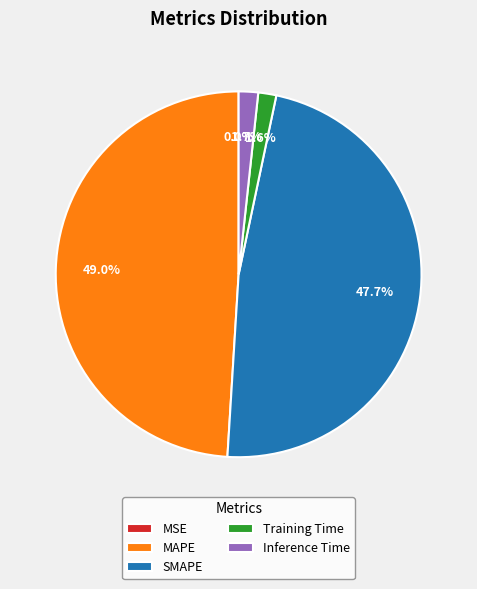

What percentage is the SMAPE slice, to the nearest percent?

48%